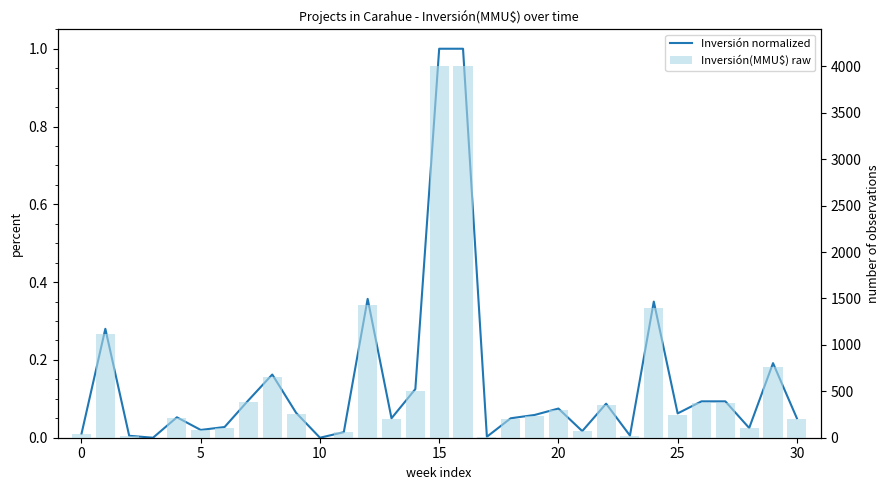

Between 10 and 12, which is larger?

12